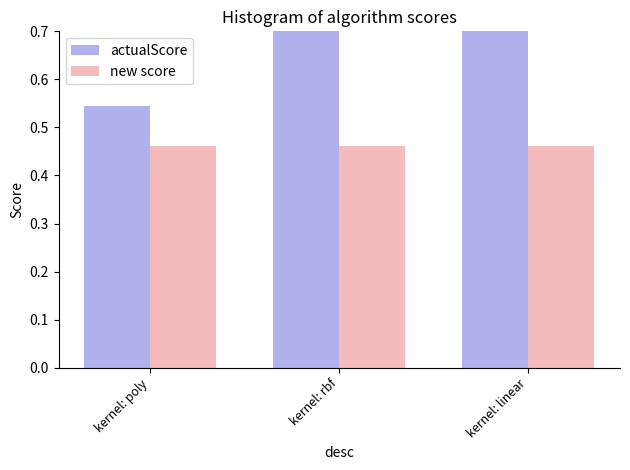

What is the spread (max minus min) of values at kernel: rbf?

0.3